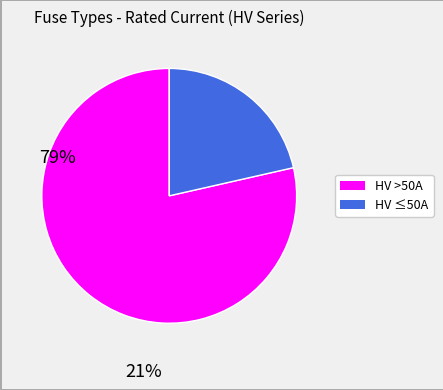

Is there a majority slice in this chart?

Yes